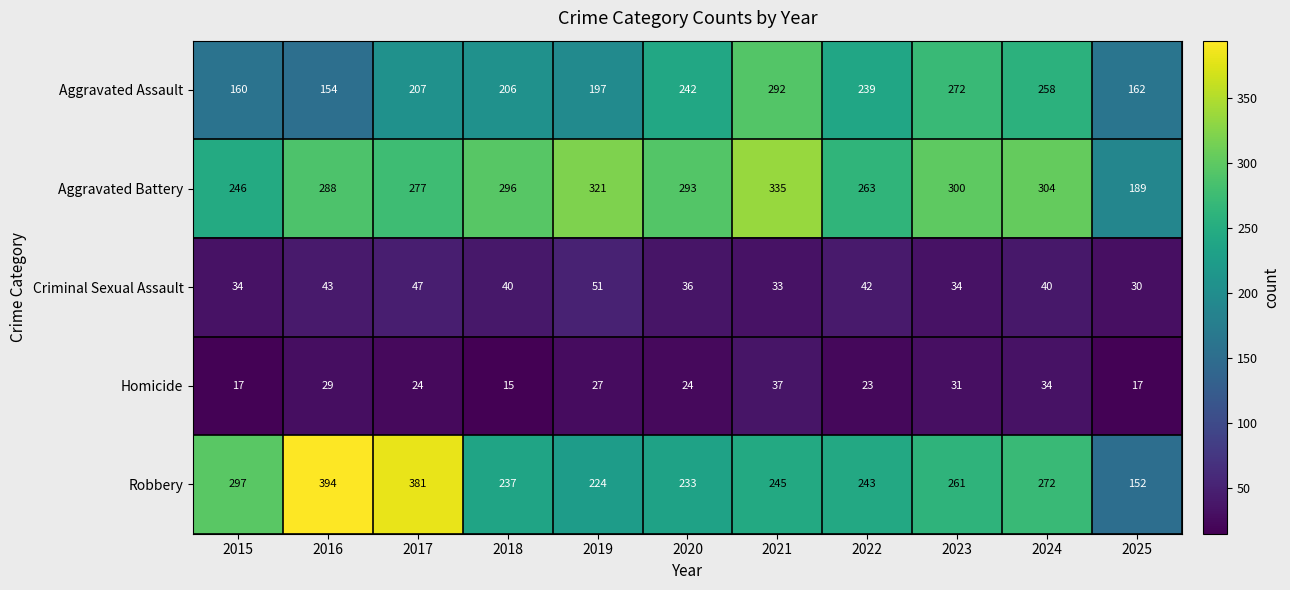

What is the minimum value shown in the chart?

15